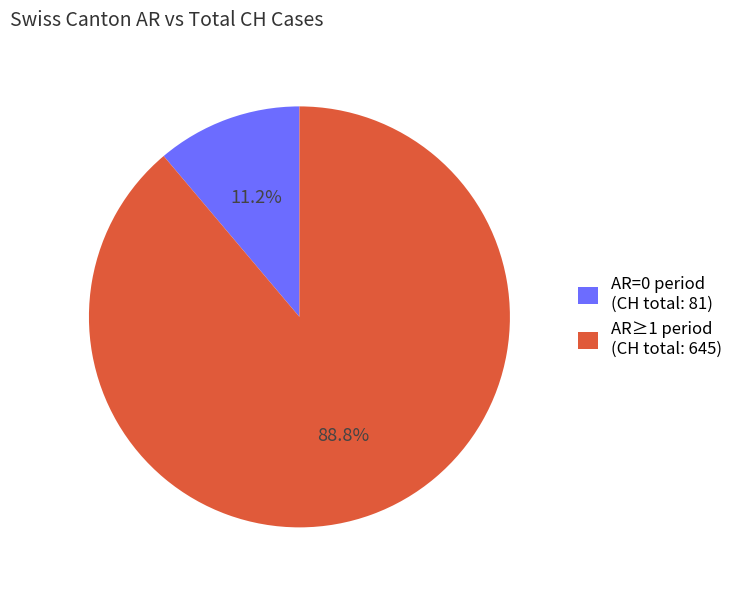

Which slice is the largest?

AR≥1 period (CH total: 645)